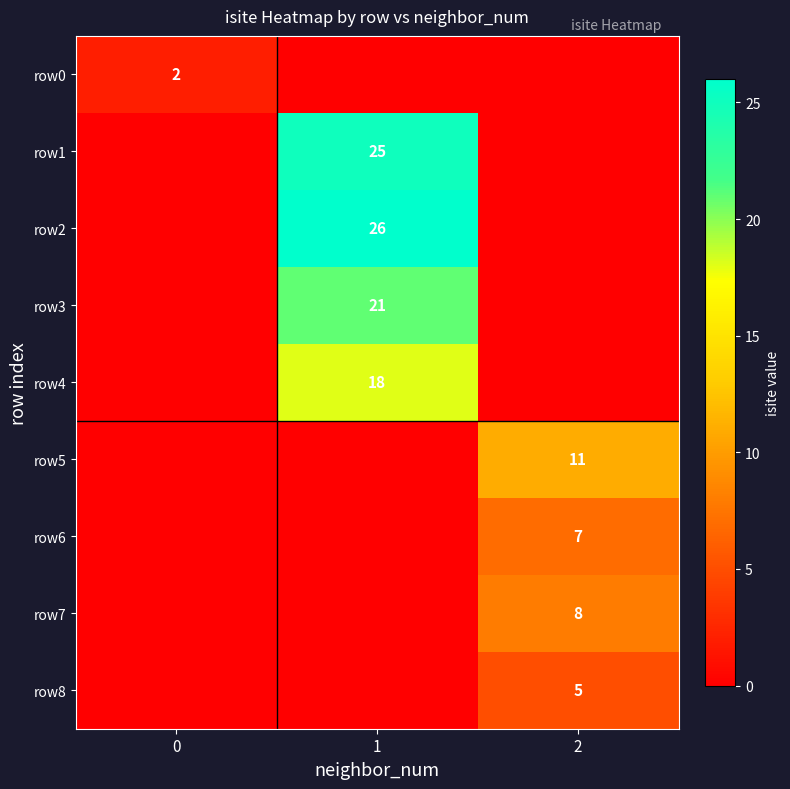

Is it true that row3 equals 21 at 1?

True